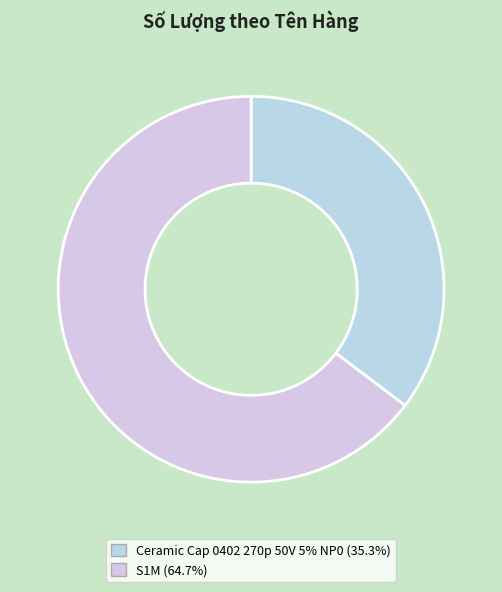

Does any single category account for the majority?

Yes